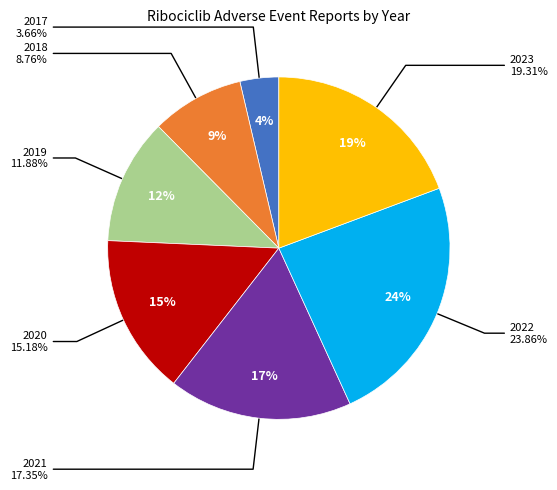

Rank the categories by value from highest to lowest.

2022, 2023, 2021, 2020, 2019, 2018, 2017